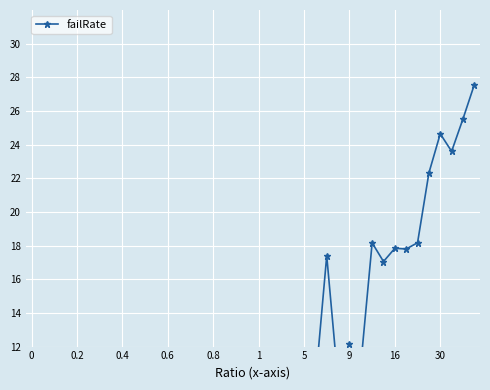

What is the label of the 16th point from the right?

5